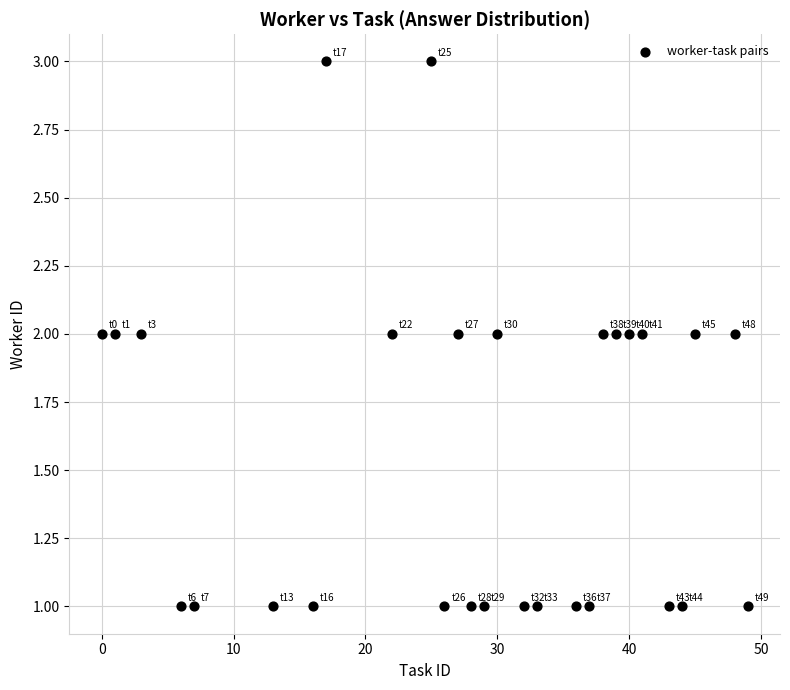

What is the range of X values (max minus min)?

49